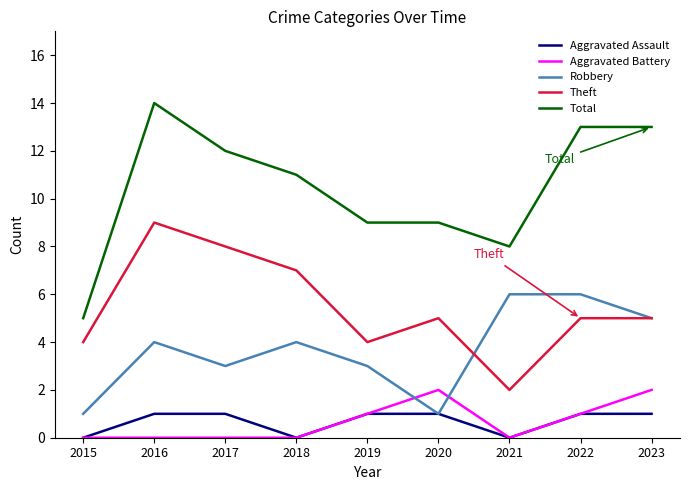

Which series has the largest total across all categories?

Total